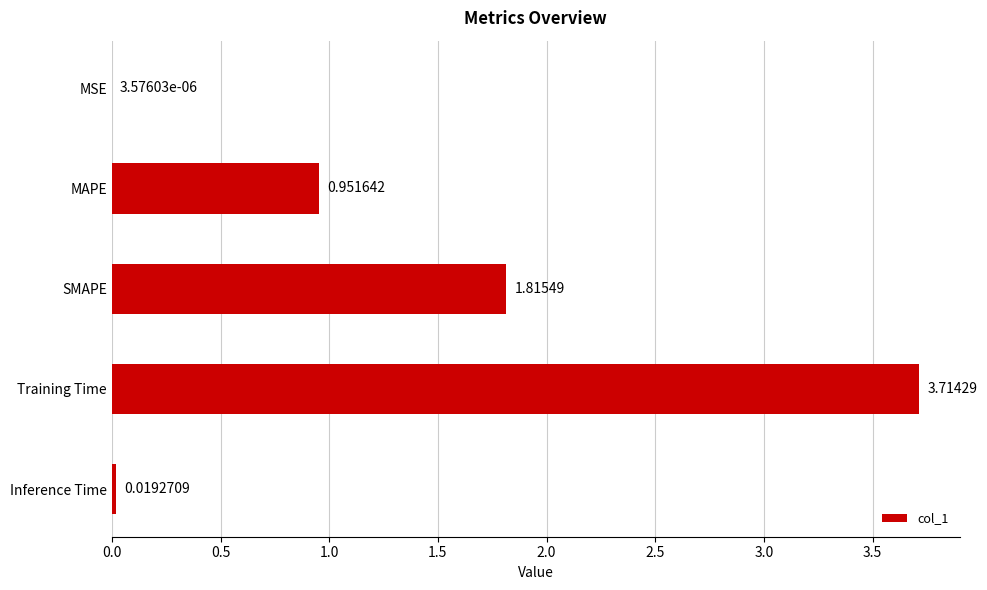

What is the maximum value shown in the chart?

3.7